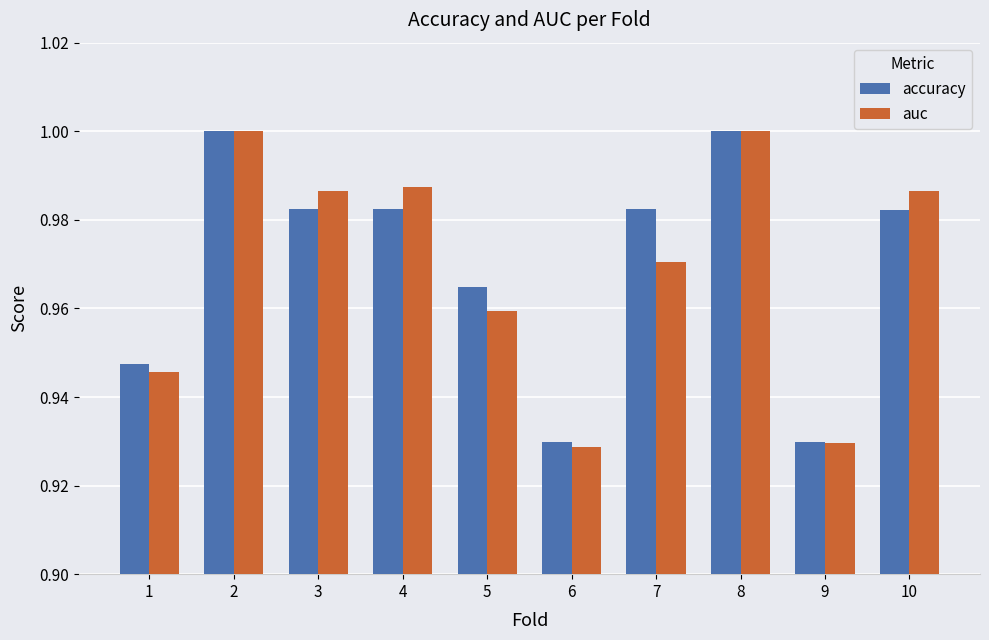

Is it true that auc equals 1.5 at 9?

False